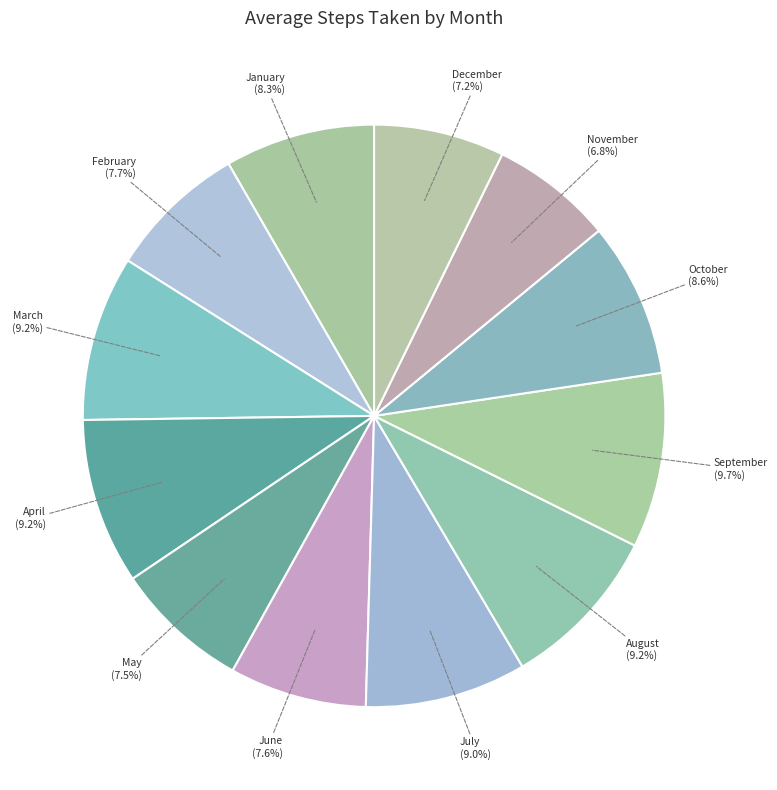

The April slice represents 9% of the pie. True or false?

True